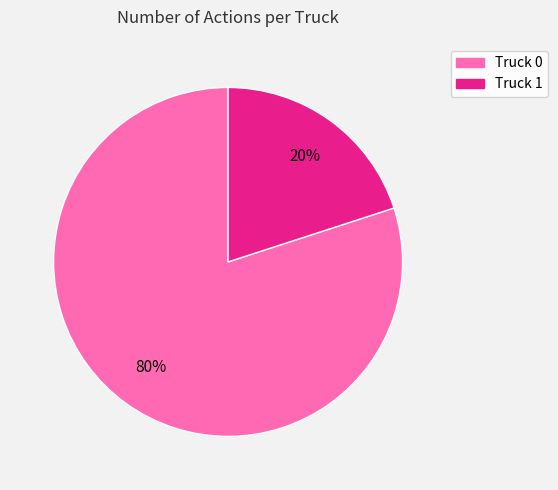

Which category has the smallest portion of the pie?

Truck 1